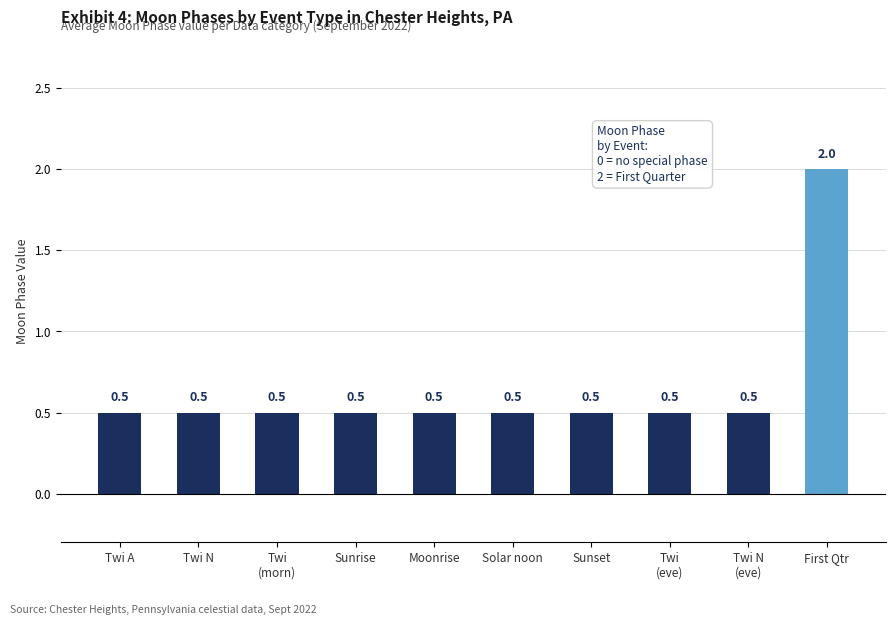

Are the bars horizontal?

No